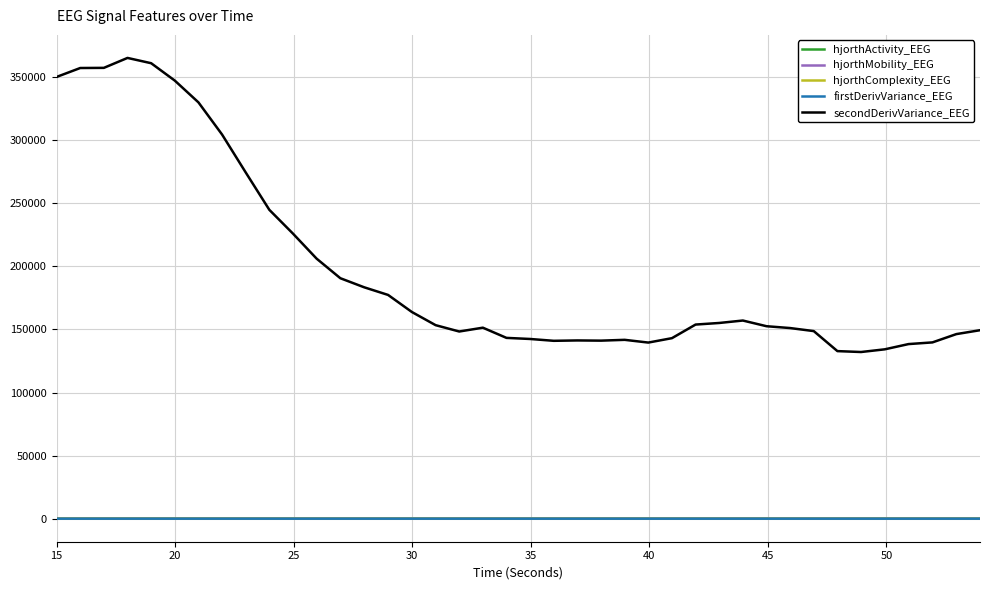

True or false: secondDerivVariance_EEG and hjorthActivity_EEG intersect in this chart.

False